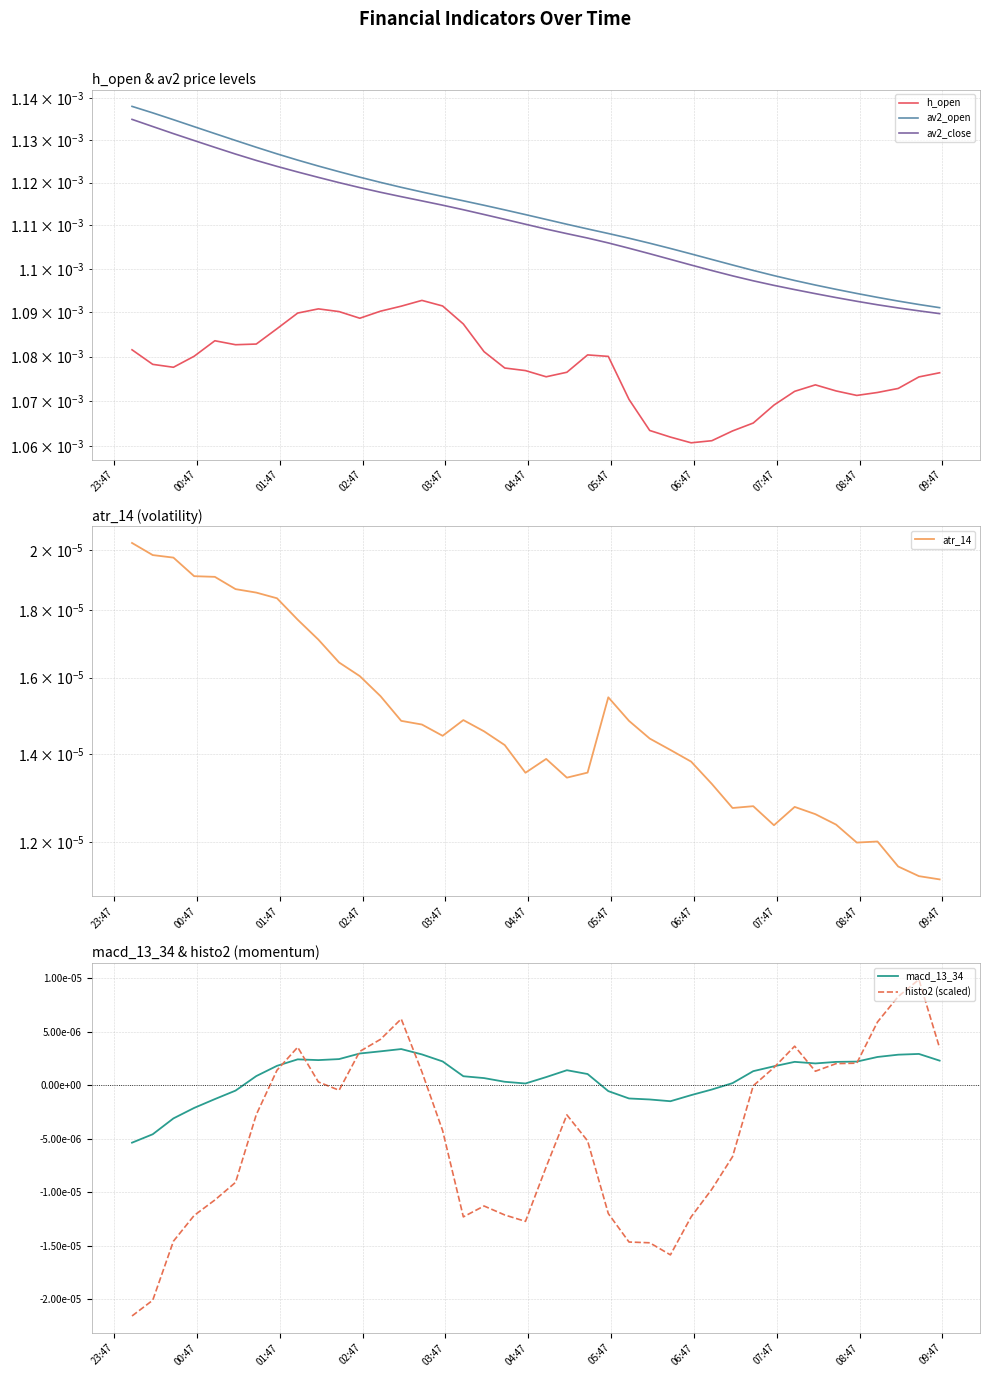

What are all the series names shown in the legend?

h_open, av2_open, av2_close, atr_14, macd_13_34, histo2 (scaled)